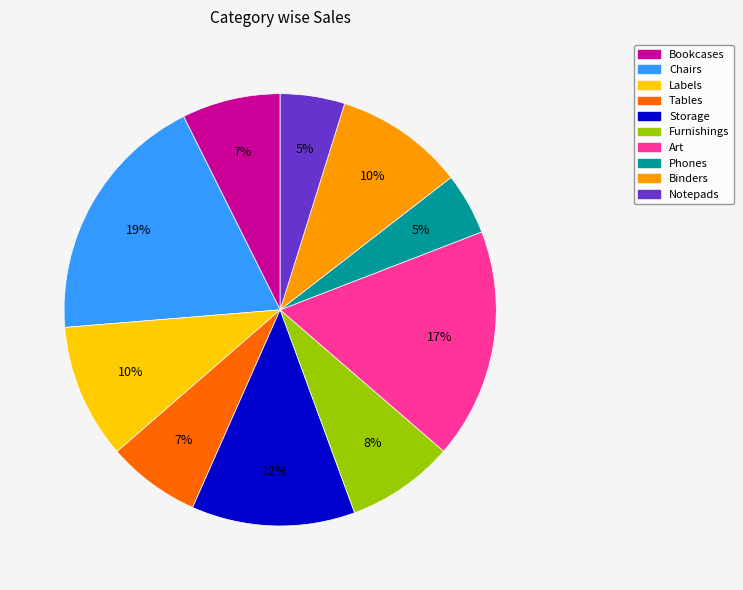

Does any single category account for the majority?

No